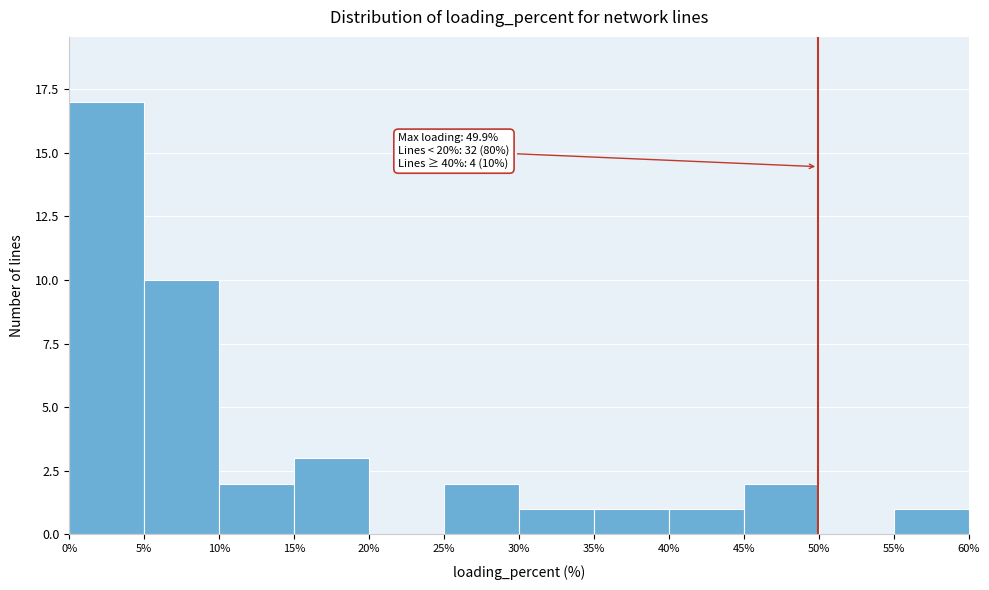

Over which range of the x-axis is the bar tallest?

0% to 5%